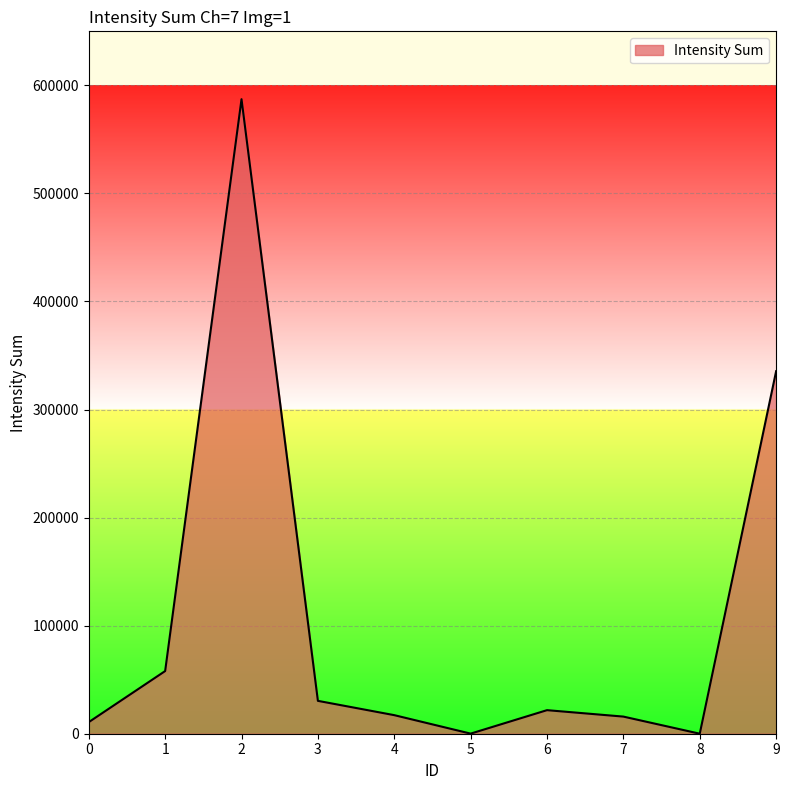

Where does the data first go above 21805?

1